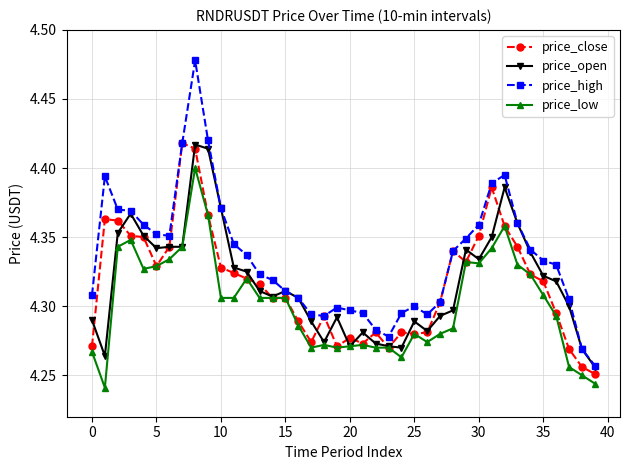

Which series has the largest total across all categories?

price_high